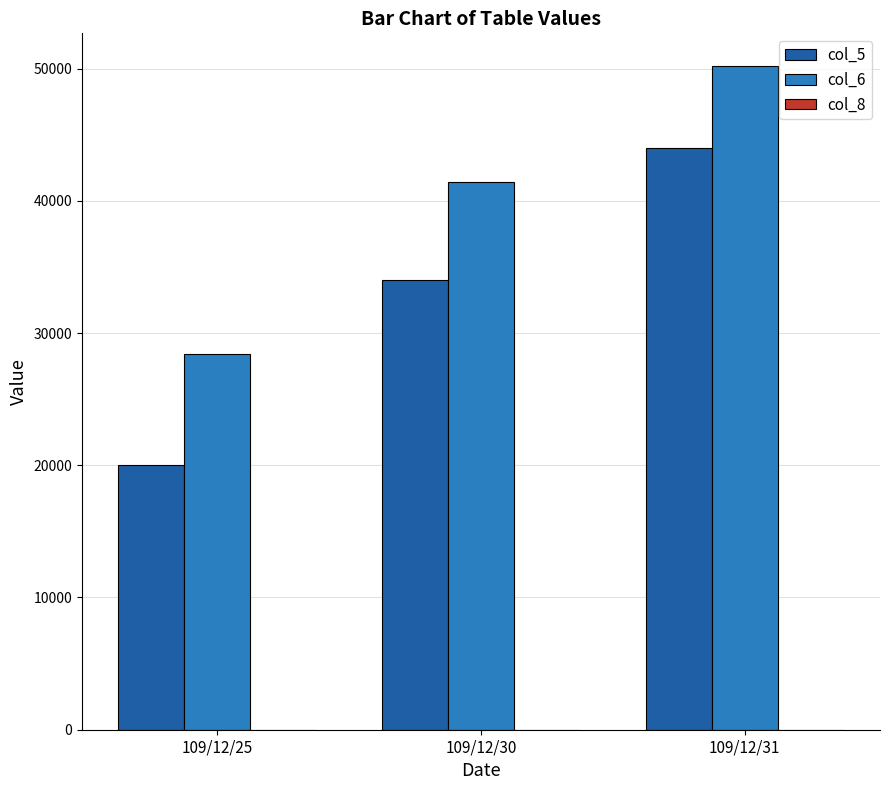

The value of col_6 at 109/12/31 is 50160. True or false?

True